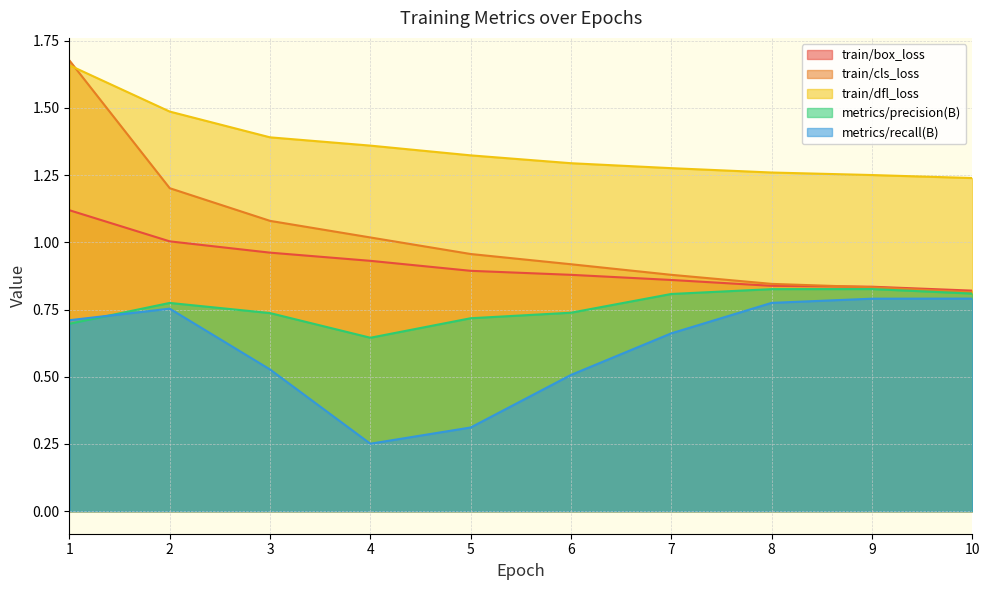

Rank the series at 9 from highest to lowest value.

train/dfl_loss, train/box_loss, train/cls_loss, metrics/precision(B), metrics/recall(B)